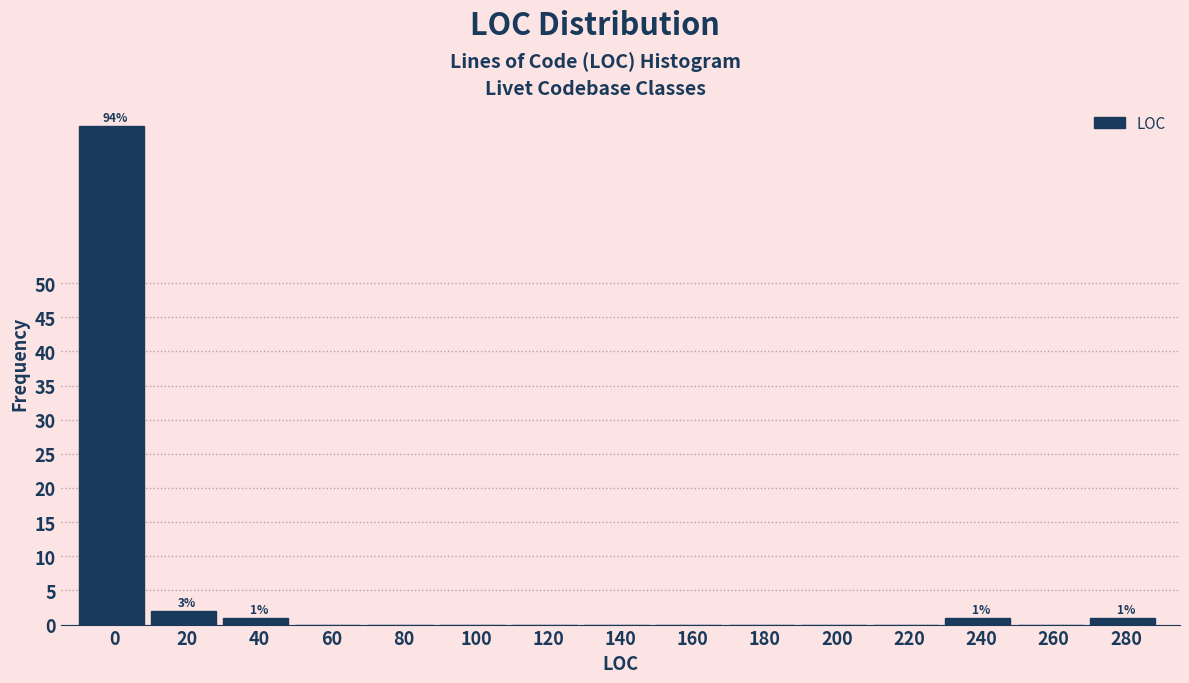

Reading left to right, extract all data points from this chart.

0=73	20=2	40=1	60=0	80=0	100=0	120=0	140=0	160=0	180=0	200=0	220=0	240=1	260=0	280=1